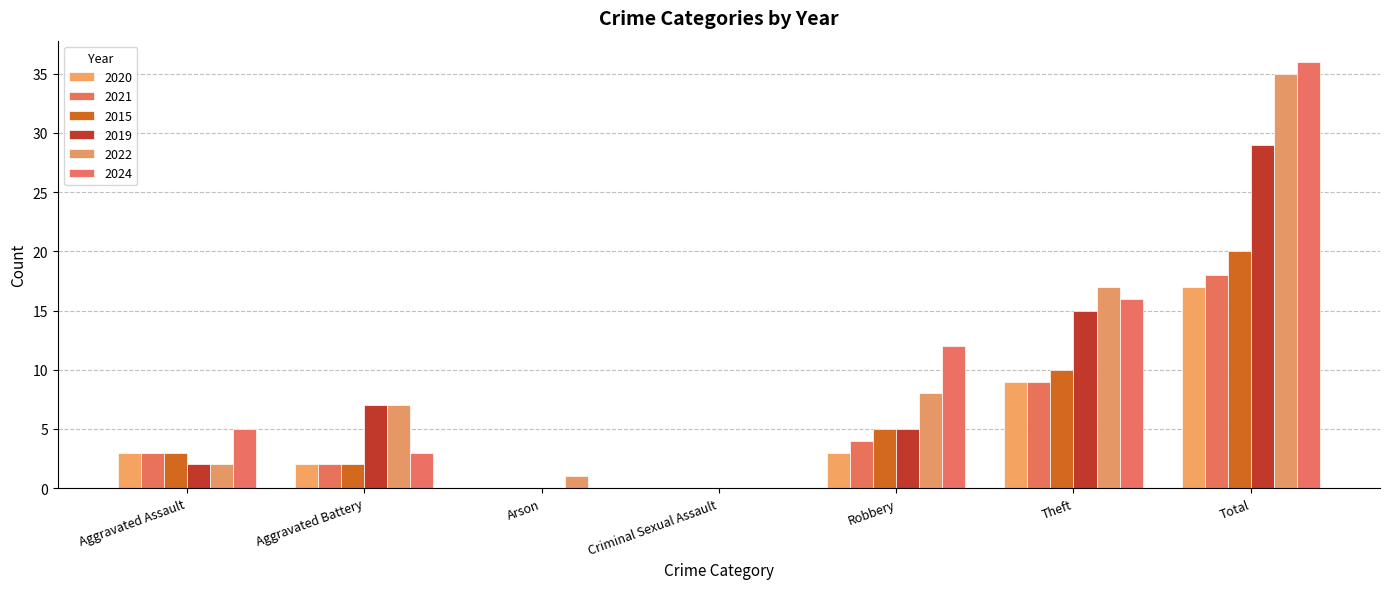

What is the difference between the maximum and minimum values in the 2019 series?

29